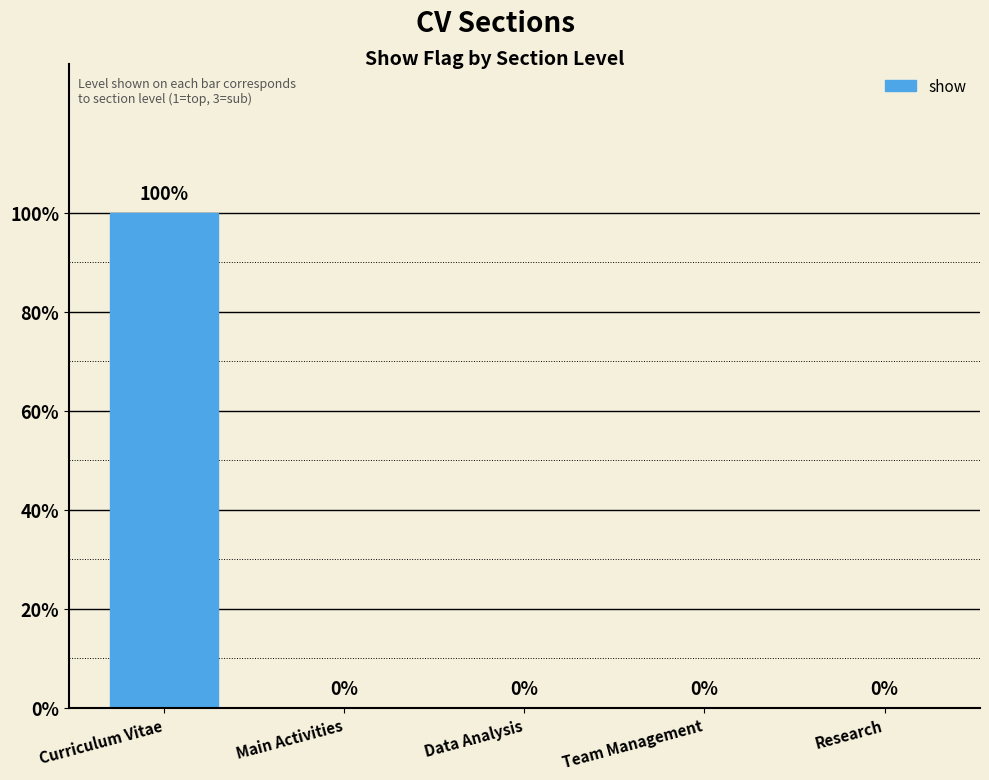

Where is the data nearest to the value 0?

Main Activities